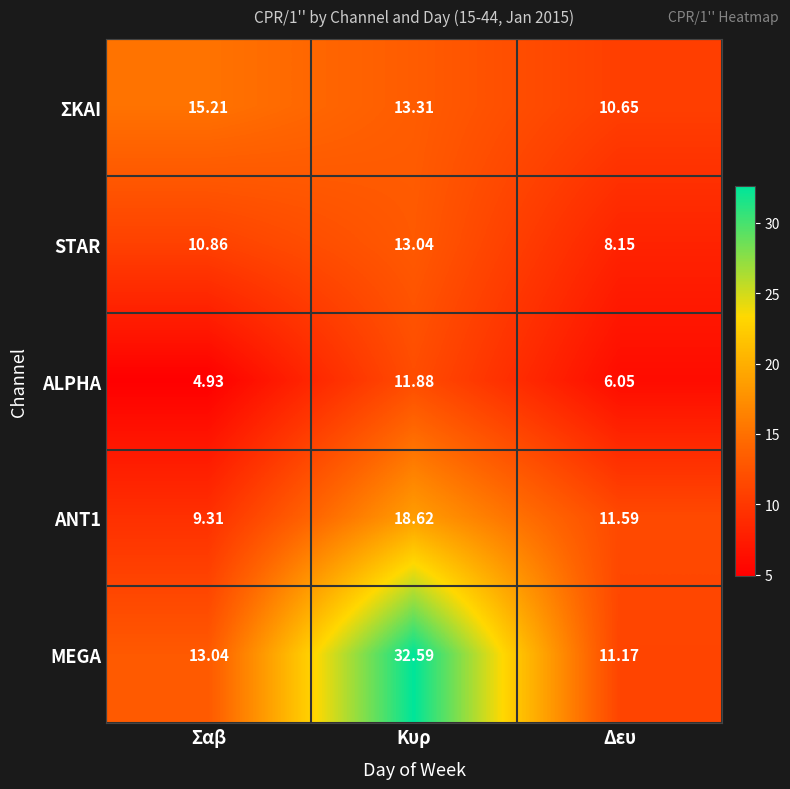

How many distinct data groups are displayed?

5